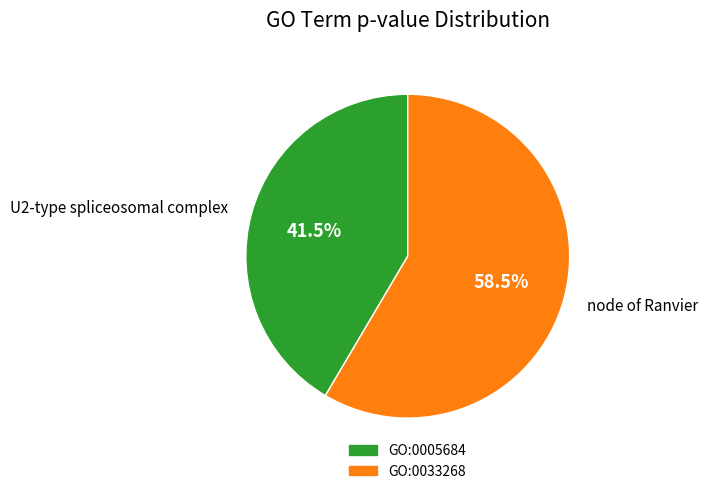

What is the smallest slice in the pie chart?

GO:0005684